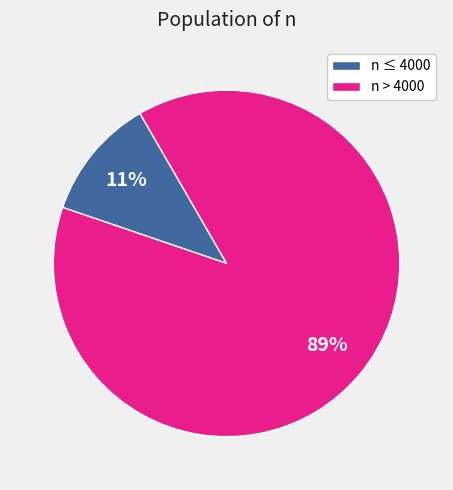

How many segments does this pie chart have?

2